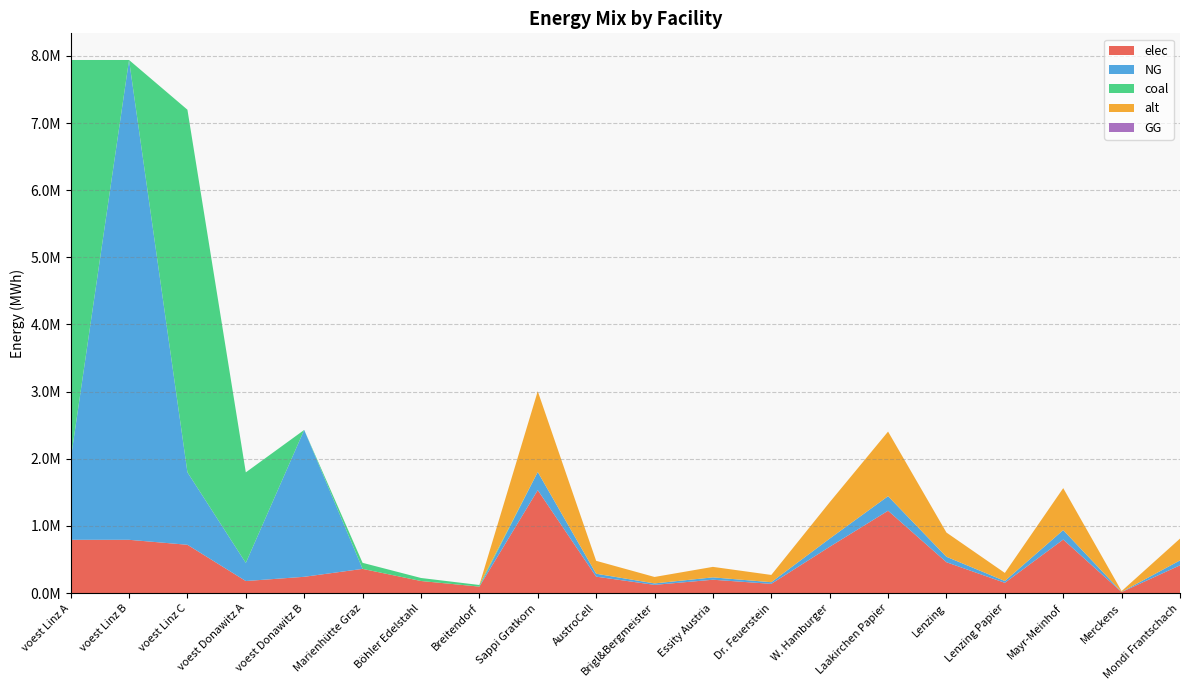

Reading left to right, what are all the values shown in this chart?

elec: 793870.4	793870.4	719838.8	179813.1	242990.7	360800.0	180400.0	96800.0	1533400.0	245344.0	122672.0	199342.0	138006.0	690030.0	1226720.0	460020.0	153340.0	797368.0	15334.0	414018.0
NG: 1190805.6	7144833.3	1079758.2	269719.7	2186916.7	0.0	0.0	0.0	270600.0	43296.0	21648.0	35178.0	24354.0	121770.0	216480.0	81180.0	27060.0	140712.0	2706.0	73062.0
coal: 5954027.8	0.0	5398791.0	1348598.6	0.0	90200.0	45100.0	24200.0	0.0	0.0	0.0	0.0	0.0	0.0	0.0	0.0	0.0	0.0	0.0	0.0
alt: 0.0	0.0	0.0	0.0	0.0	0.0	0.0	0.0	1202666.7	192426.7	96213.3	156346.7	108240.0	541200.0	962133.3	360800.0	120266.7	625386.7	12026.7	324720.0
GG: 0.0	0.0	0.0	0.0	0.0	0.0	0.0	0.0	0.0	0.0	0.0	0.0	0.0	0.0	0.0	0.0	0.0	0.0	0.0	0.0